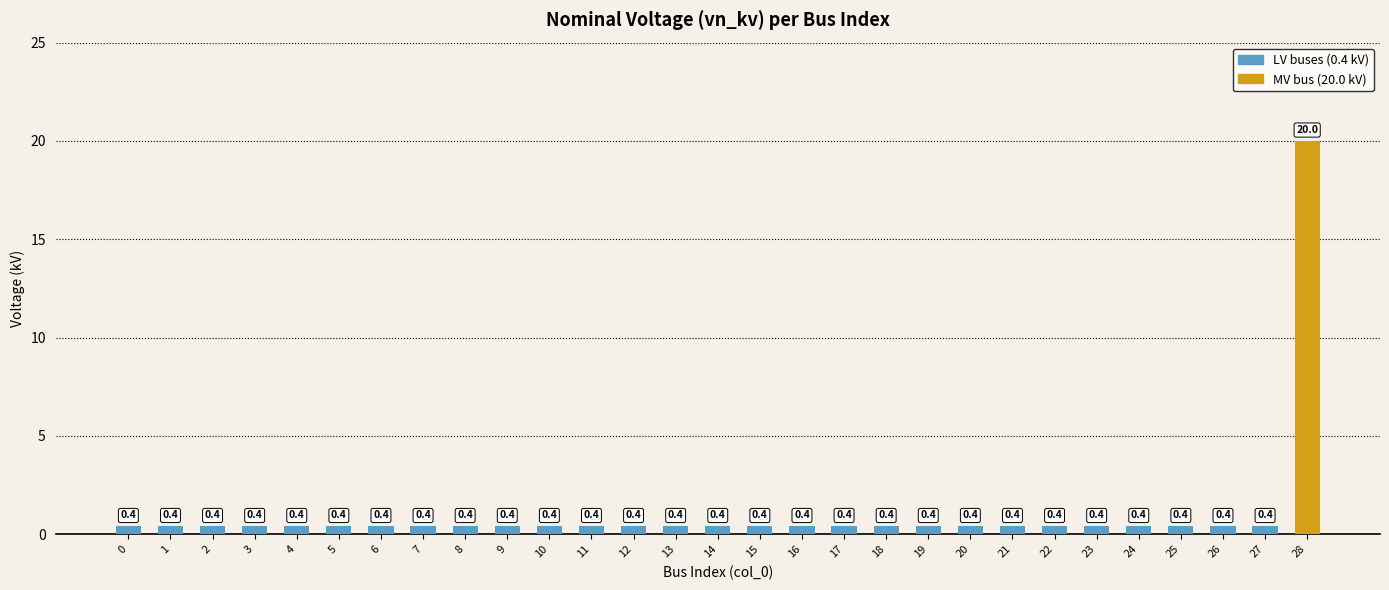

What is the difference between the maximum and minimum values?

19.6